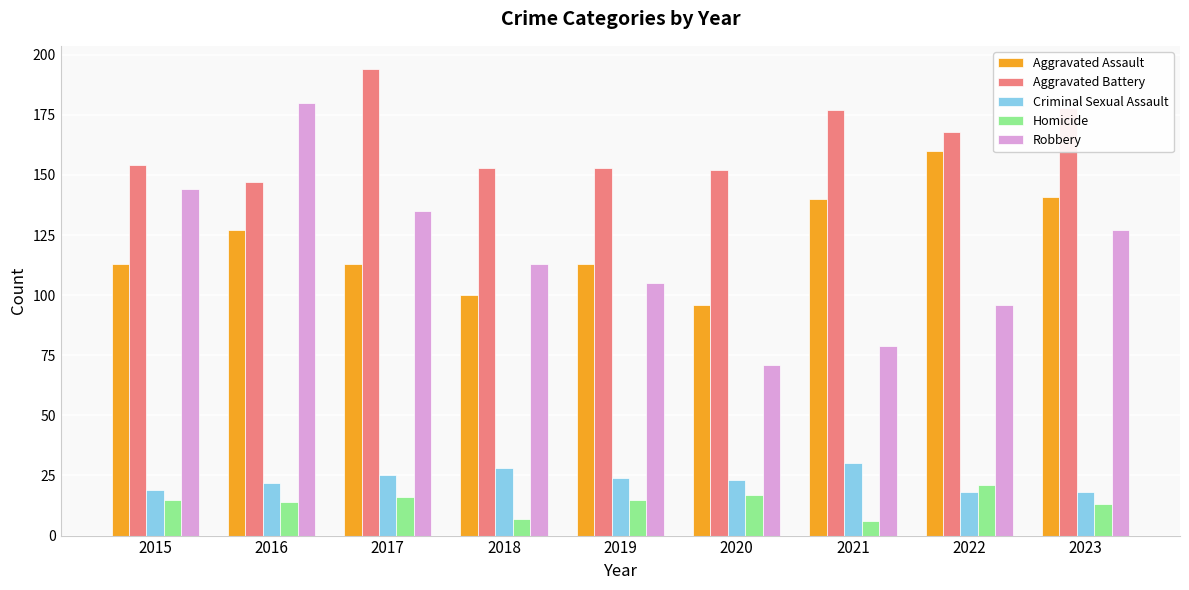

True or false: Robbery has a value of 113 at 2018.

True